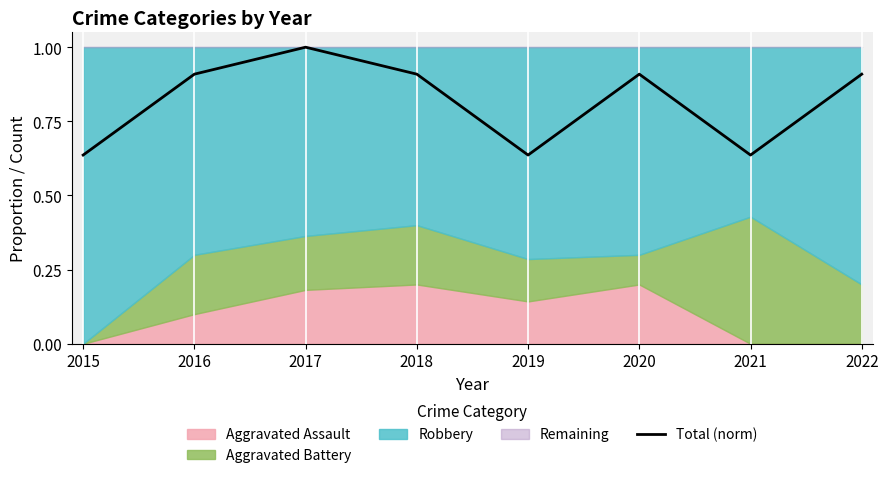

At which category does the chart reach its minimum across all series?

2015